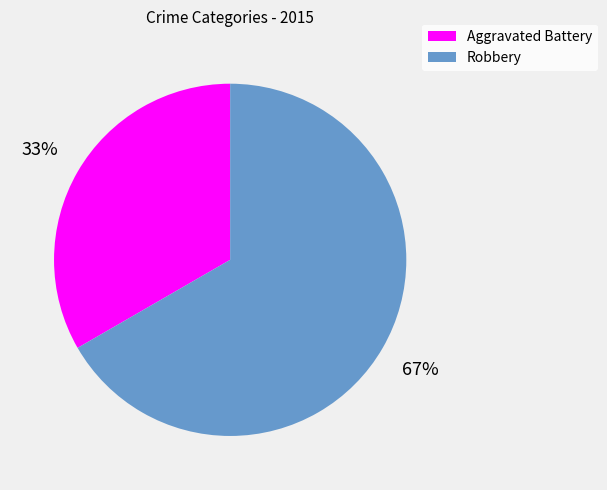

Count the number of slices in the pie.

2